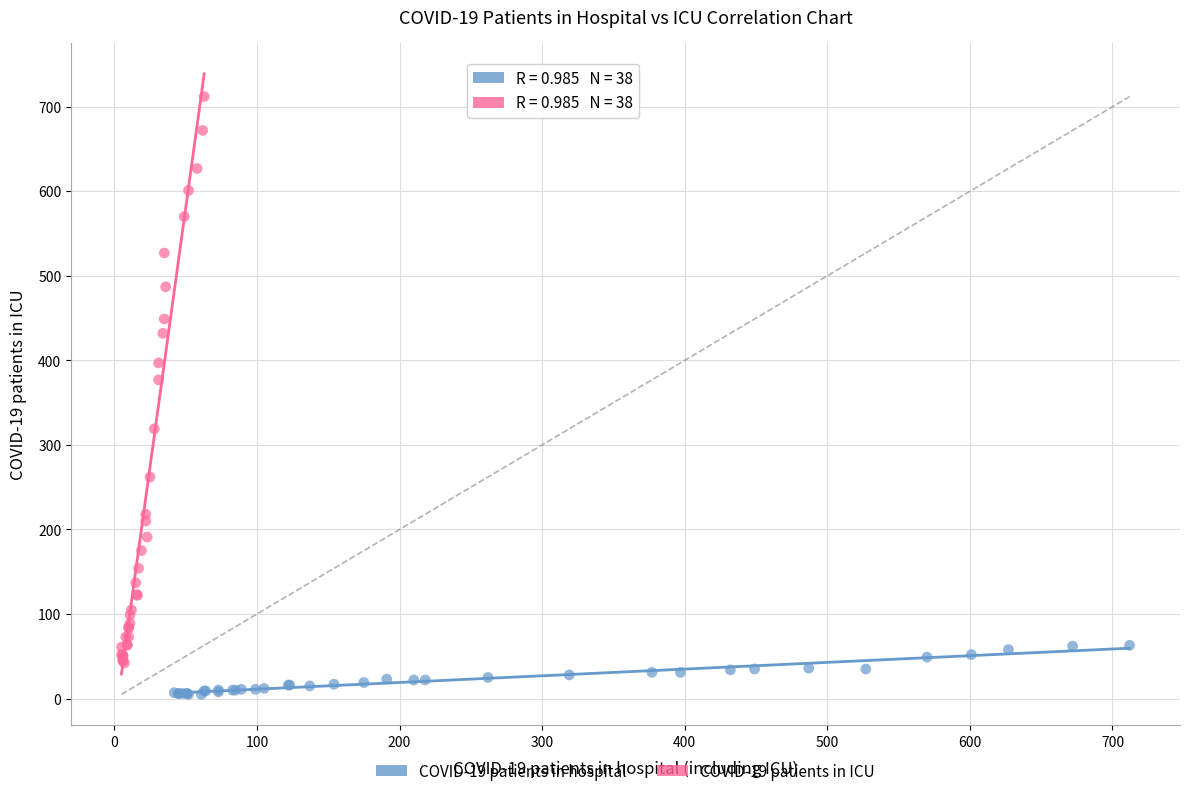

What are all the series names shown in the legend?

COVID-19 patients in hospital, COVID-19 patients in ICU